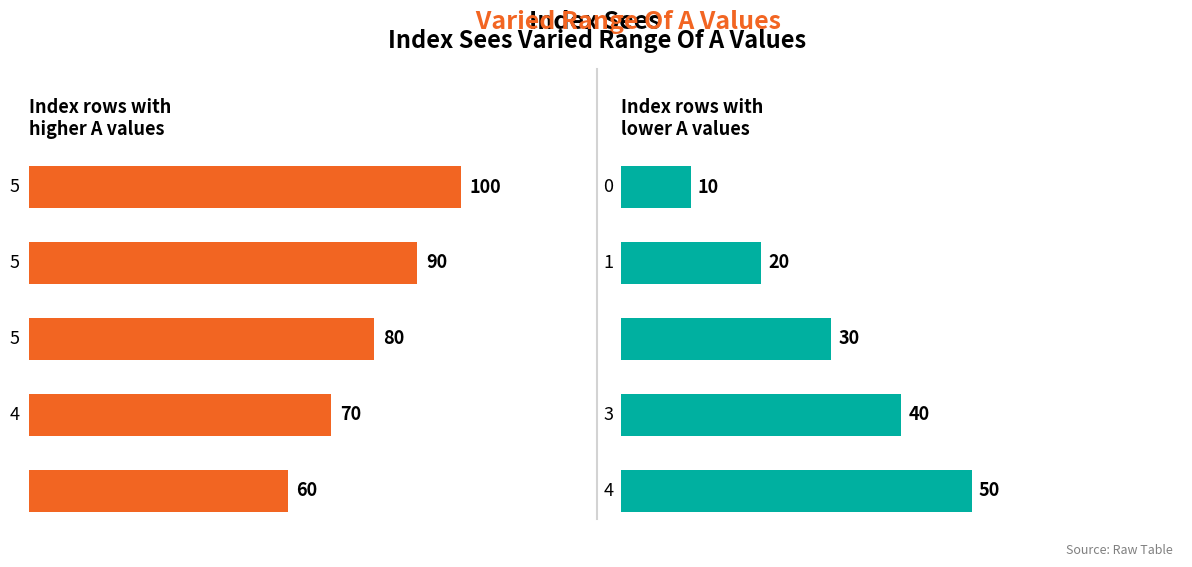

Which series has the largest range (max minus min)?

High A